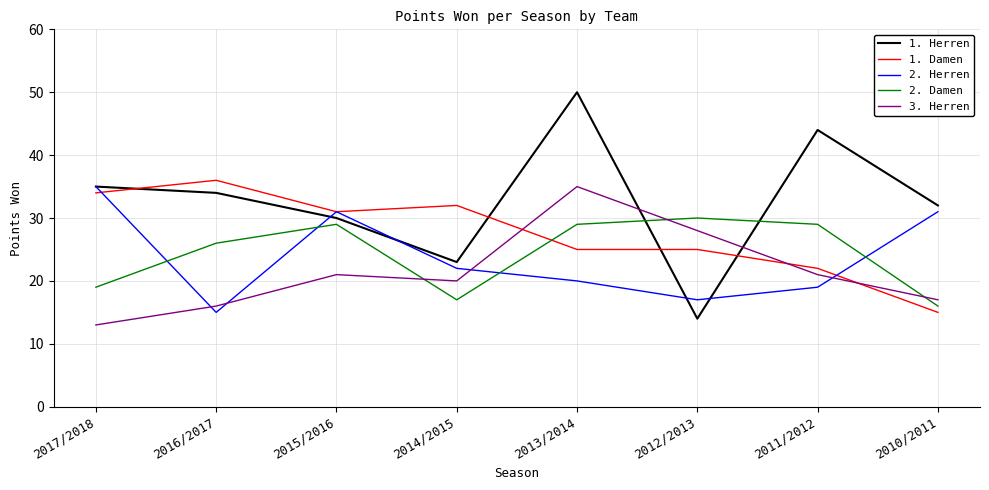

What is the average value of the 2. Damen series?

24